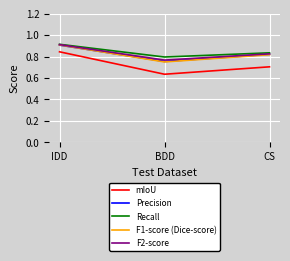

At which label is F1-score (Dice-score) closest to 0?

BDD